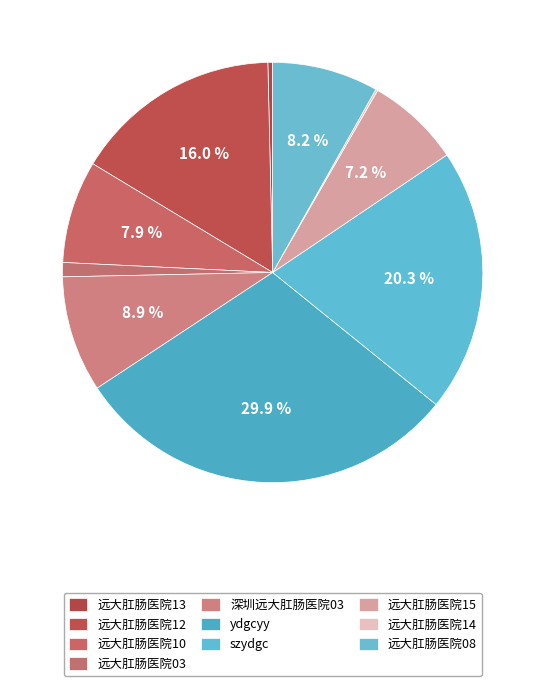

To the nearest percent, what is the combined percentage of 远大肛肠医院14 and 远大肛肠医院10?

8%